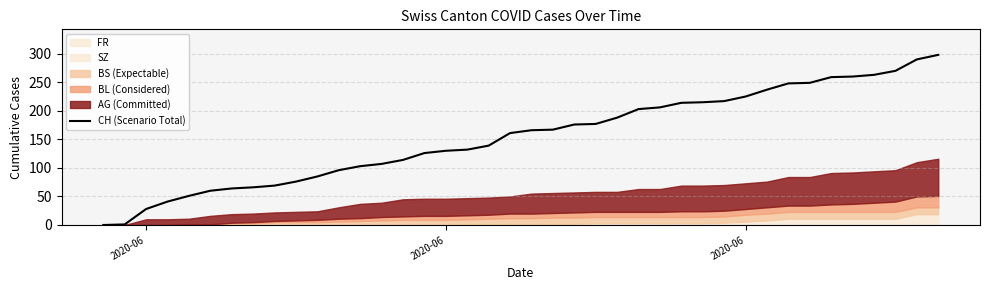

Count the number of values greater than 166.

19